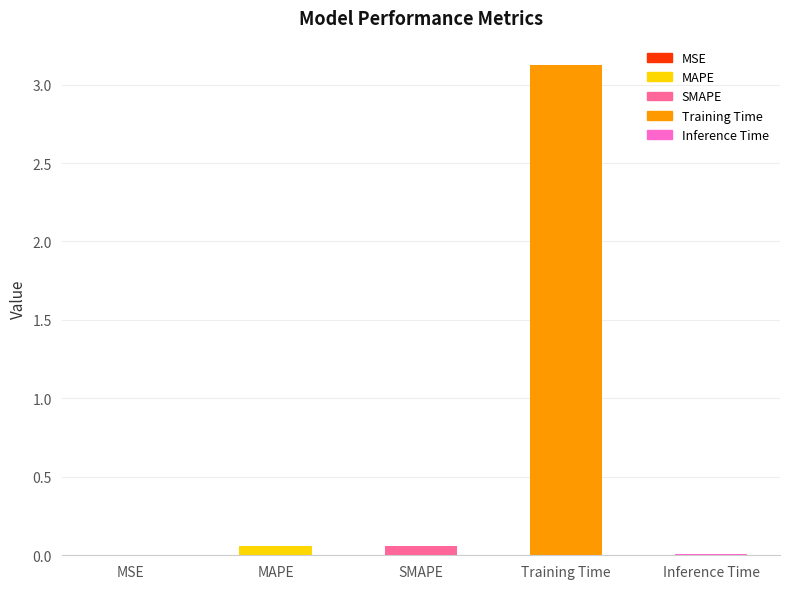

Rank the categories by value from highest to lowest.

Training Time, SMAPE, MAPE, Inference Time, MSE